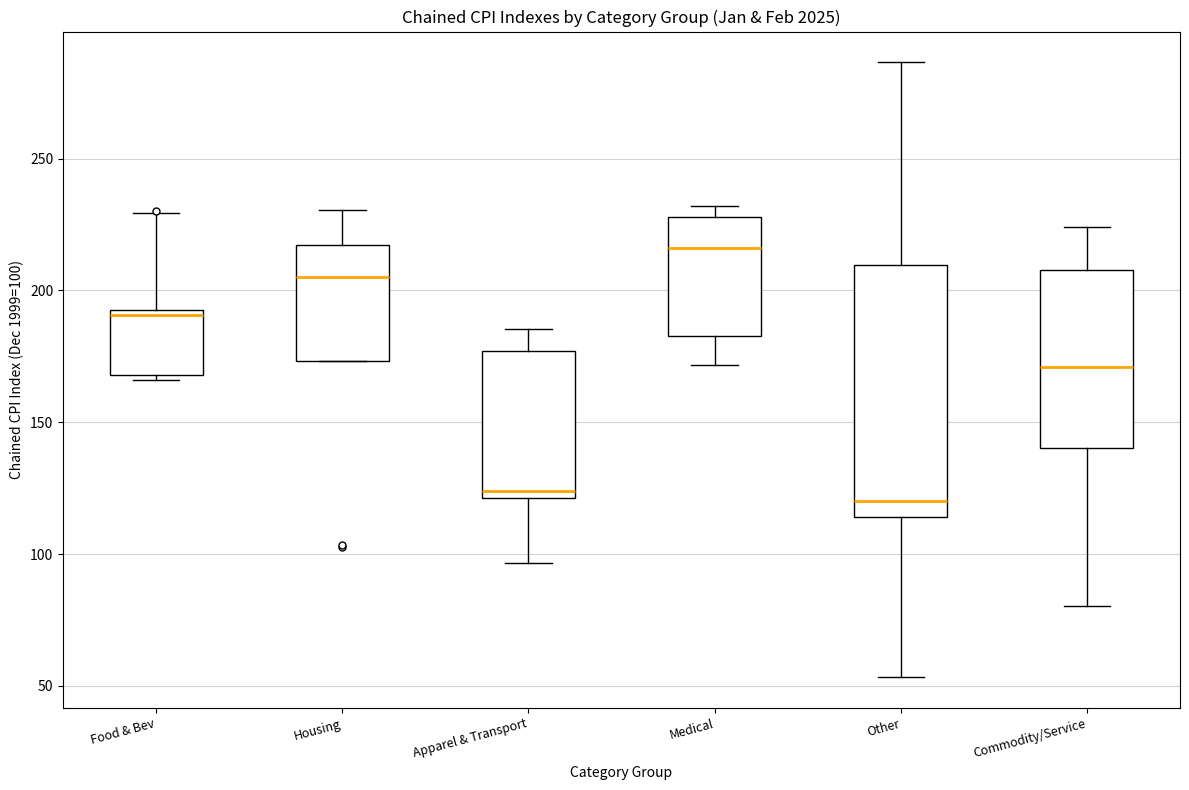

Where does the upper whisker of the box for Other end on the y-axis? The values are not printed on the chart, so give them approximately, as read against the axis.

285